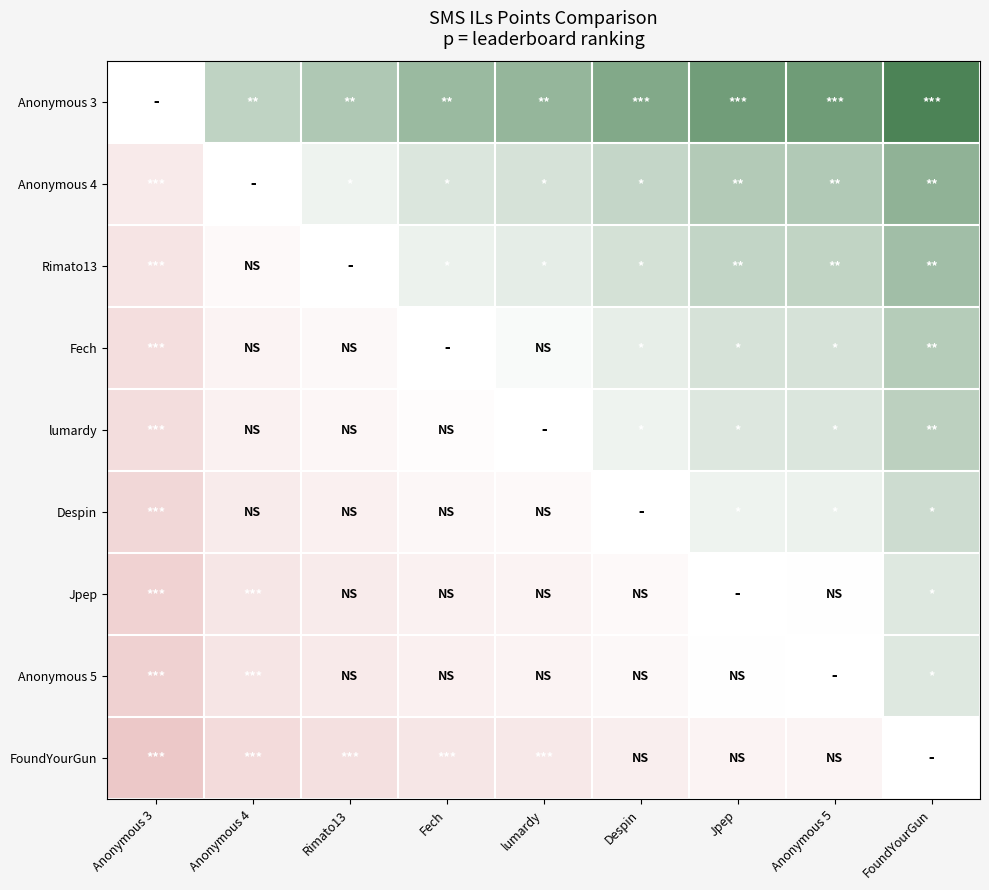

What is the difference between the maximum and minimum values in the Anonymous 4 series?

0.1